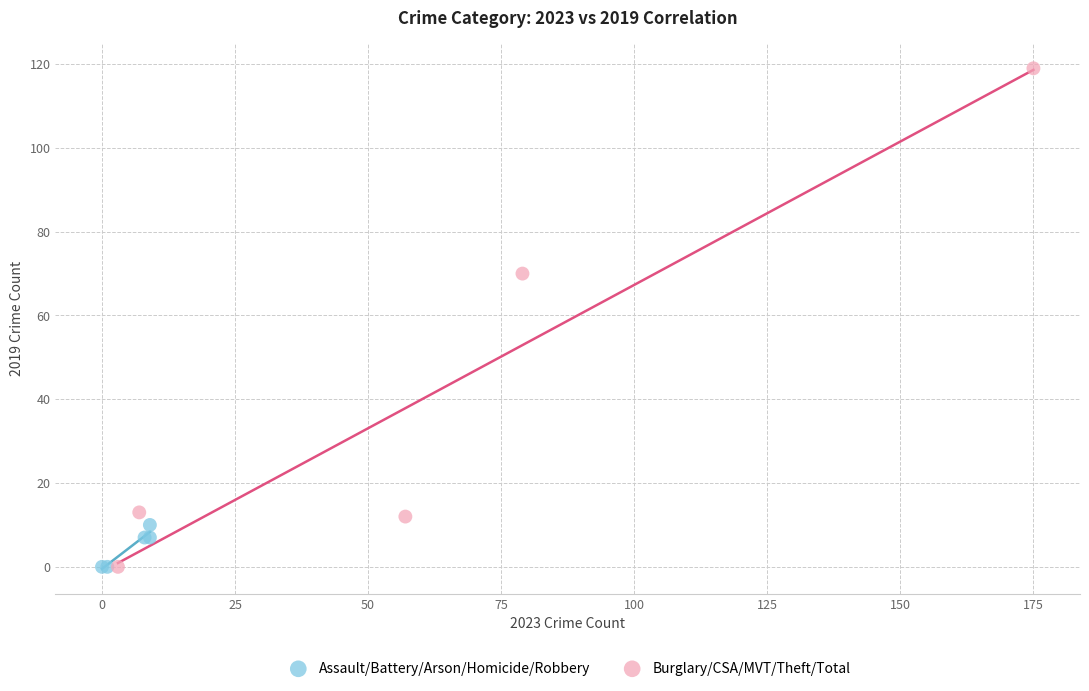

Which series reaches the maximum Y coordinate?

Burglary/CSA/MVT/Theft/Total